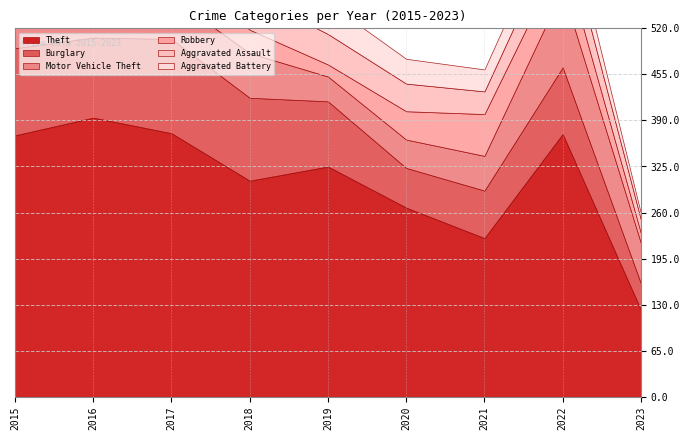

What are all the series names shown in the legend?

Theft, Burglary, Motor Vehicle Theft, Robbery, Aggravated Assault, Aggravated Battery